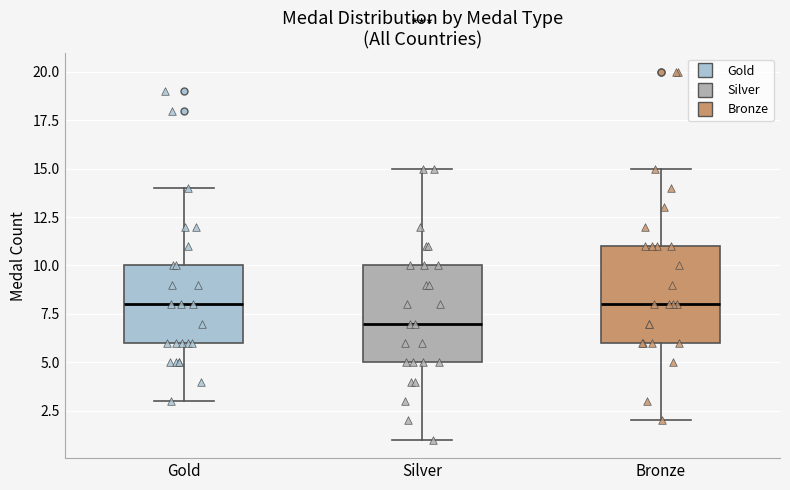

Reading left to right, transcribe this box plot: for each box, give where its median line is, the range the box spans, and where its two whiskers end, as read against the y-axis. The values are not printed on the chart, so give them approximately, as read against the axis.

Gold: median 8, box 6 to 10, whiskers 3 to 14
Silver: median 7, box 5 to 10, whiskers 1 to 15
Bronze: median 8, box 6 to 11, whiskers 2 to 15